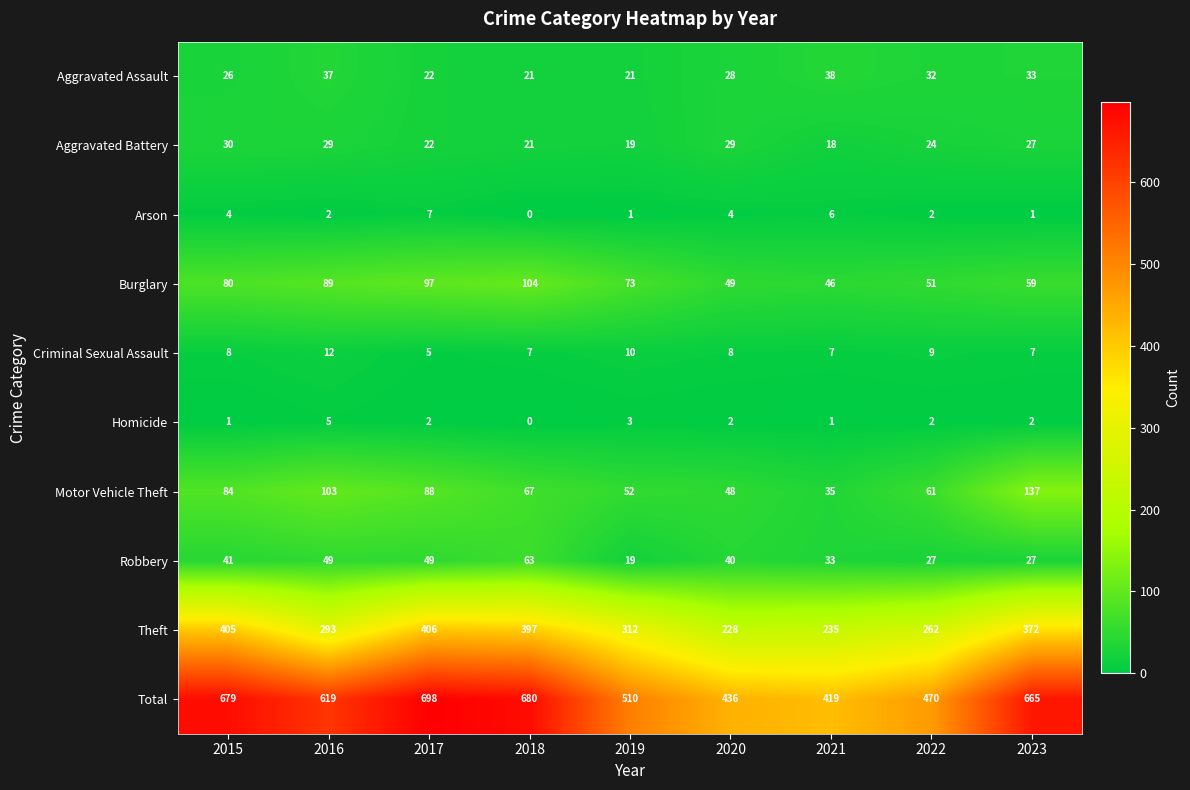

What is the difference between the Motor Vehicle Theft values at 2020 and 2016?

55